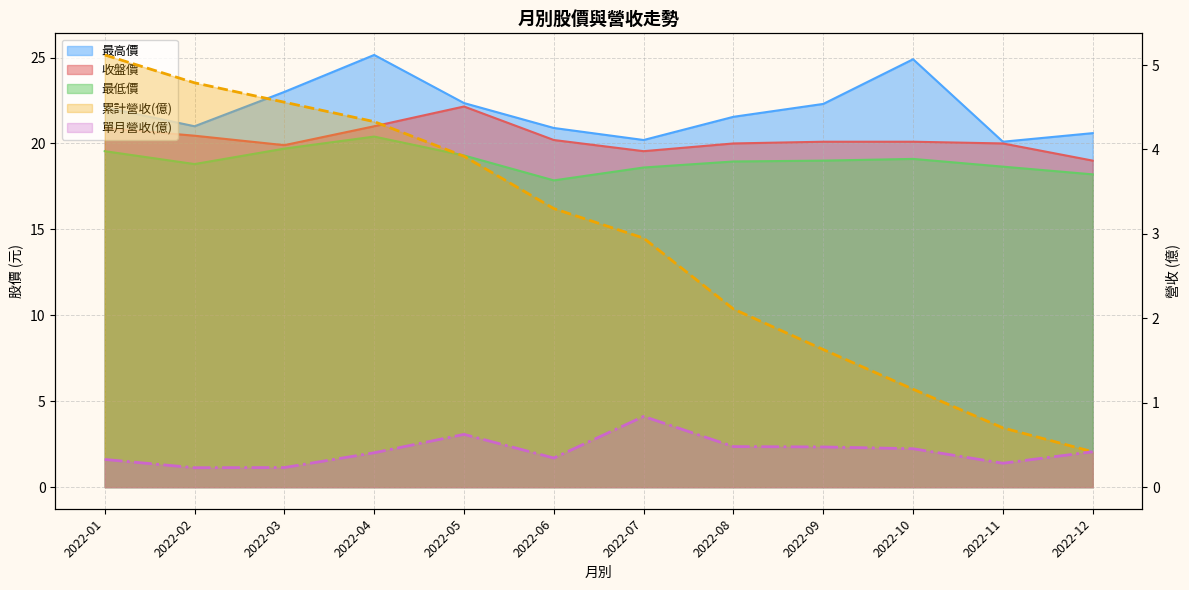

Rank the series at 2022-05 from lowest to highest value.

單月營收(億), 累計營收(億), 最低價, 收盤價, 最高價